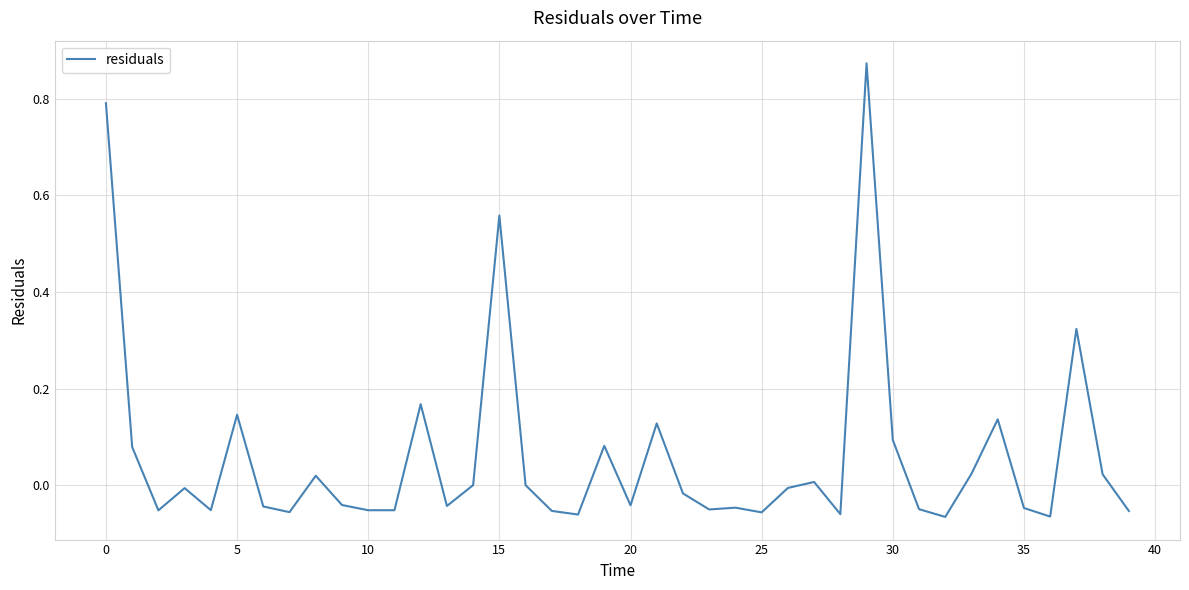

Is this an area chart (filled region under the line)?

No